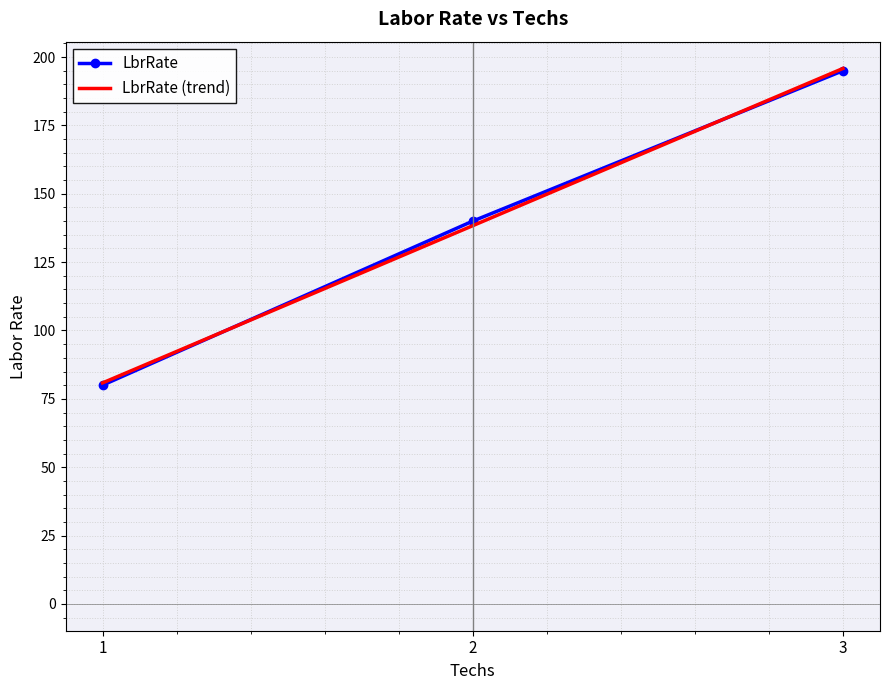

Reading left to right, what are all the values shown in this chart?

LbrRate: 1=80.0	2=140.0	3=195.0
LbrRate (trend): 1=80.8	2=138.3	3=195.8